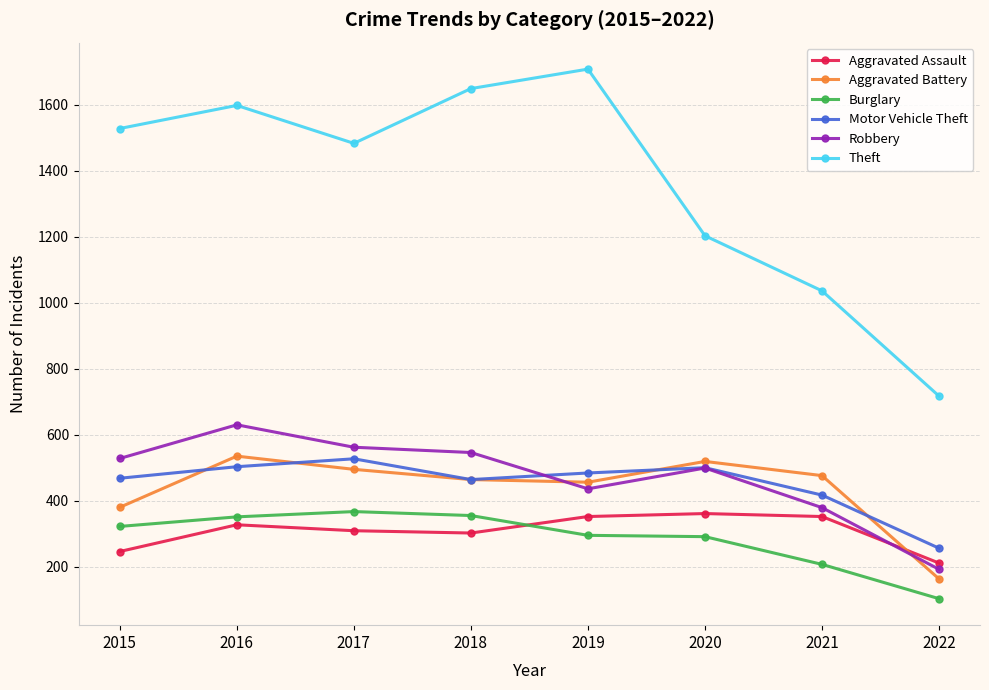

Is this an area chart (filled region under the line)?

No